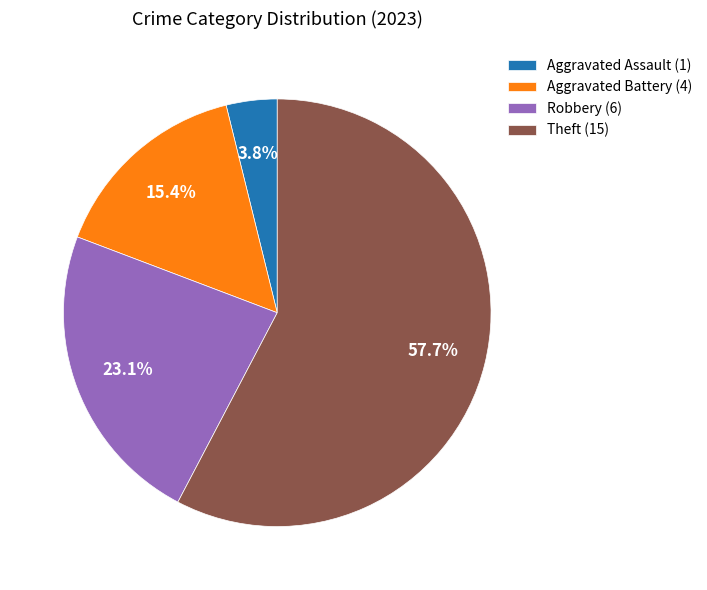

Which has a higher value, Theft (15) or Robbery (6)?

Theft (15)